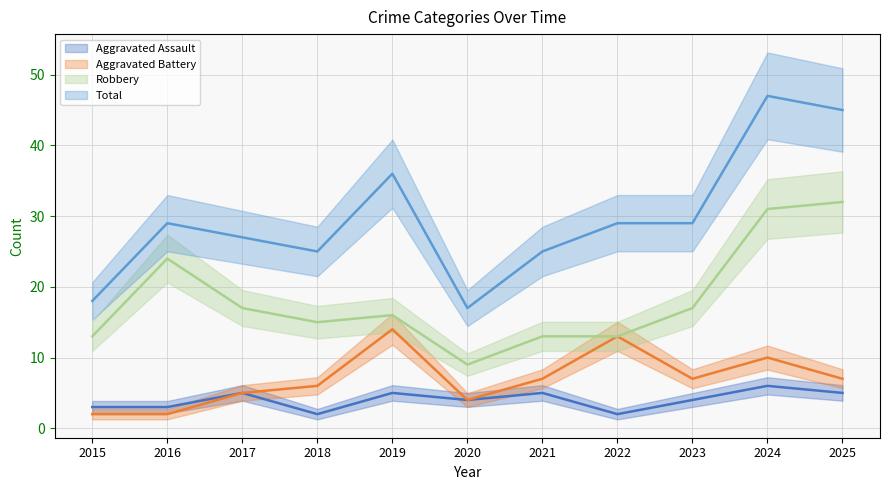

Reading right to left, transcribe all the data shown in this chart.

Aggravated Assault: 2025=5	2024=6	2023=4	2022=2	2021=5	2020=4	2019=5	2018=2	2017=5	2016=3	2015=3
Aggravated Battery: 2025=7	2024=10	2023=7	2022=13	2021=7	2020=4	2019=14	2018=6	2017=5	2016=2	2015=2
Robbery: 2025=32	2024=31	2023=17	2022=13	2021=13	2020=9	2019=16	2018=15	2017=17	2016=24	2015=13
Total: 2025=45	2024=47	2023=29	2022=29	2021=25	2020=17	2019=36	2018=25	2017=27	2016=29	2015=18